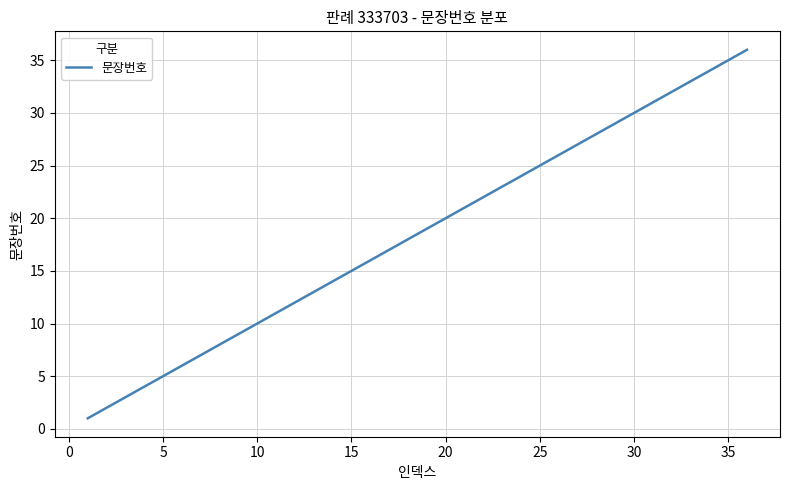

What is the maximum value shown in the chart?

36